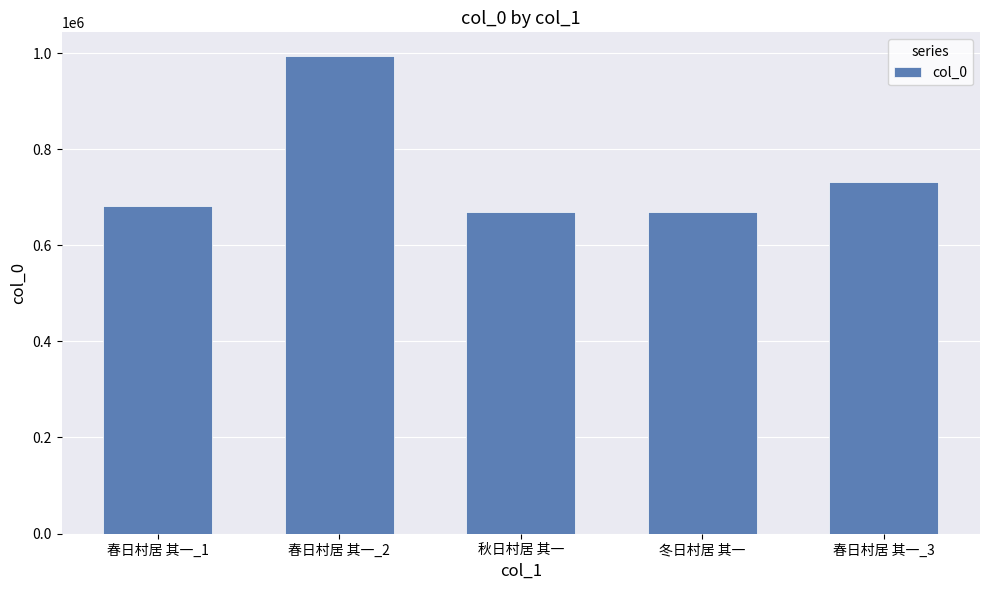

What is the sum of the values at 秋日村居 其一 and 冬日村居 其一?

1340578